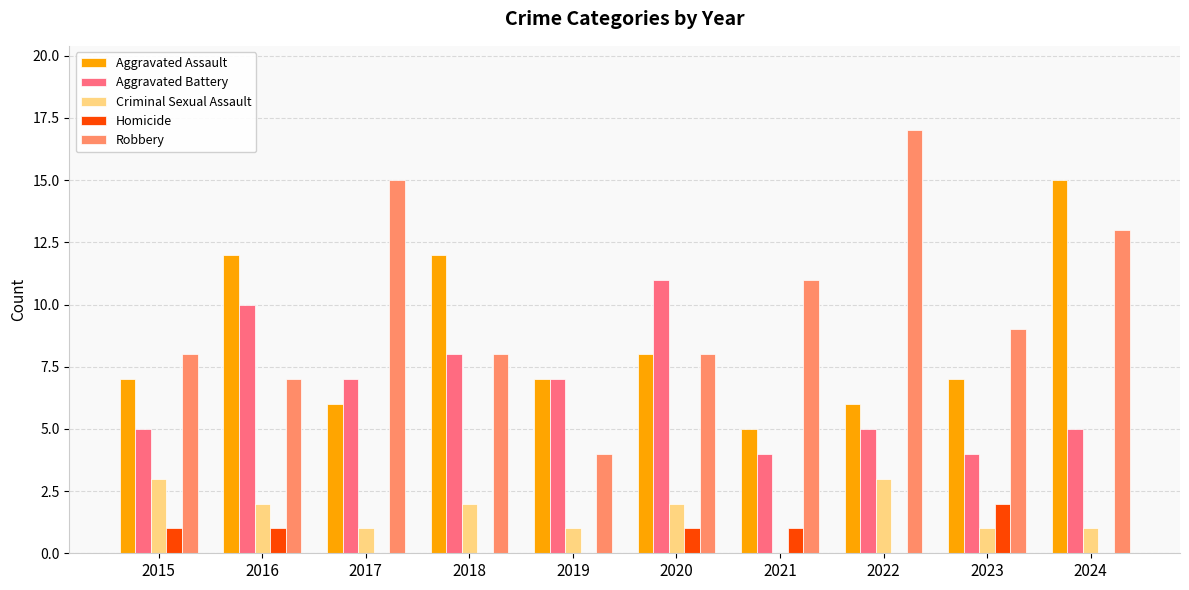

The value of Aggravated Battery at 2023 is 6. True or false?

False